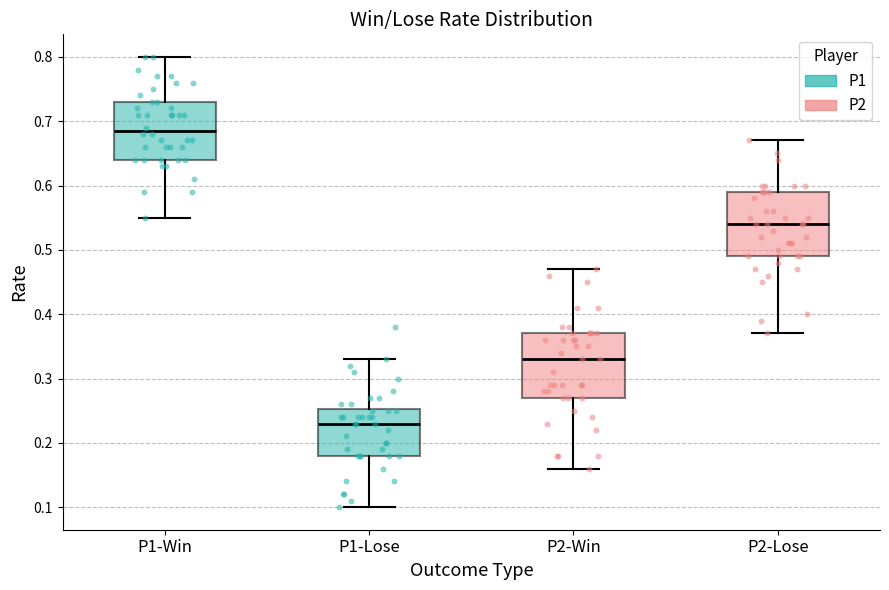

Reading left to right, transcribe this box plot: for each box, give where its median line is, the range the box spans, and where its two whiskers end, as read against the y-axis. The values are not printed on the chart, so give them approximately, as read against the axis.

P1-Win: median 0.69, box 0.64 to 0.73, whiskers 0.55 to 0.80
P1-Lose: median 0.23, box 0.18 to 0.25, whiskers 0.10 to 0.33
P2-Win: median 0.33, box 0.27 to 0.37, whiskers 0.16 to 0.47
P2-Lose: median 0.54, box 0.49 to 0.59, whiskers 0.37 to 0.67